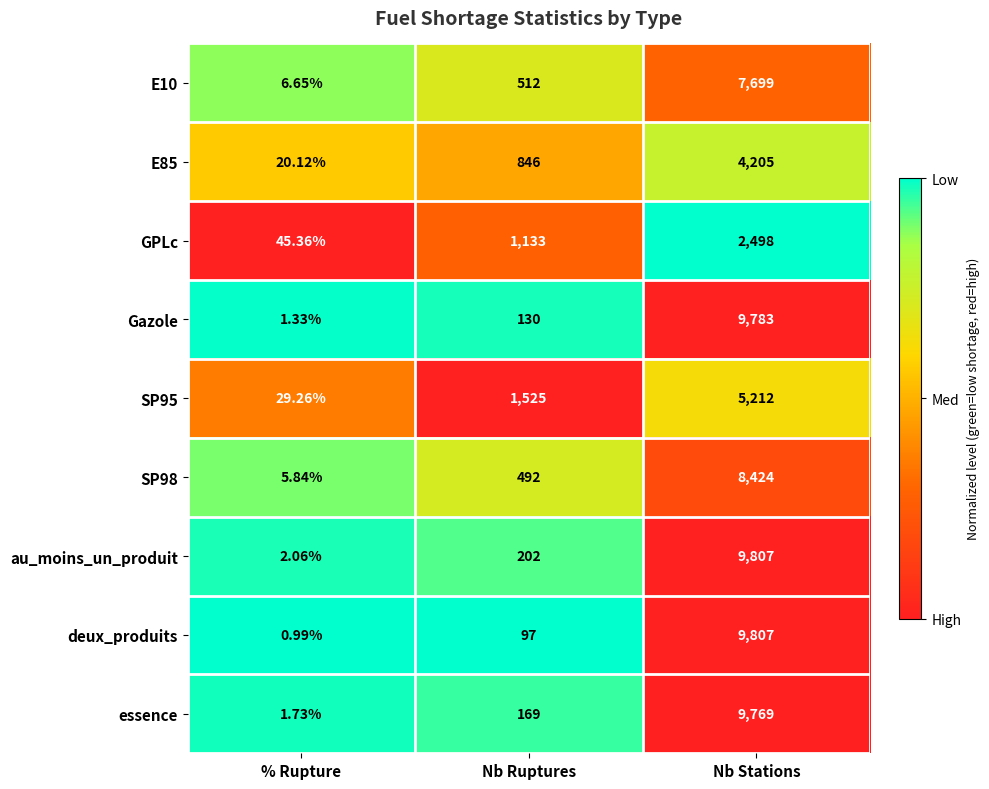

Which series has the largest total across all categories?

au_moins_un_produit